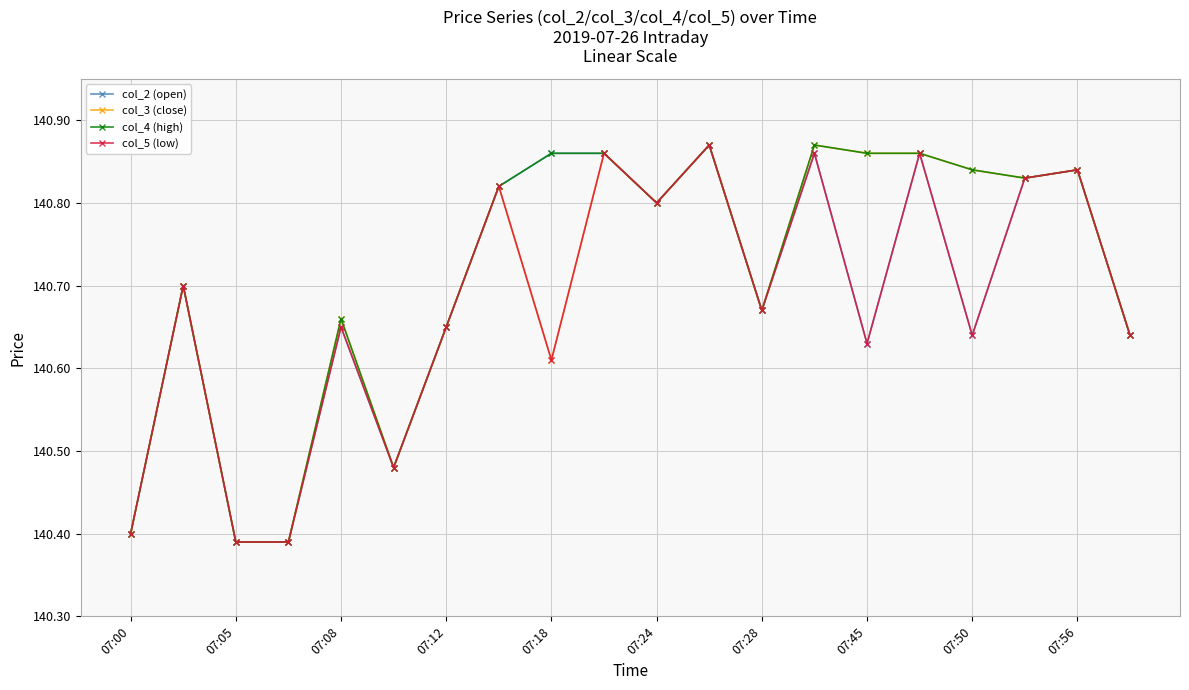

At how many categories does at least one series exceed 140?

20